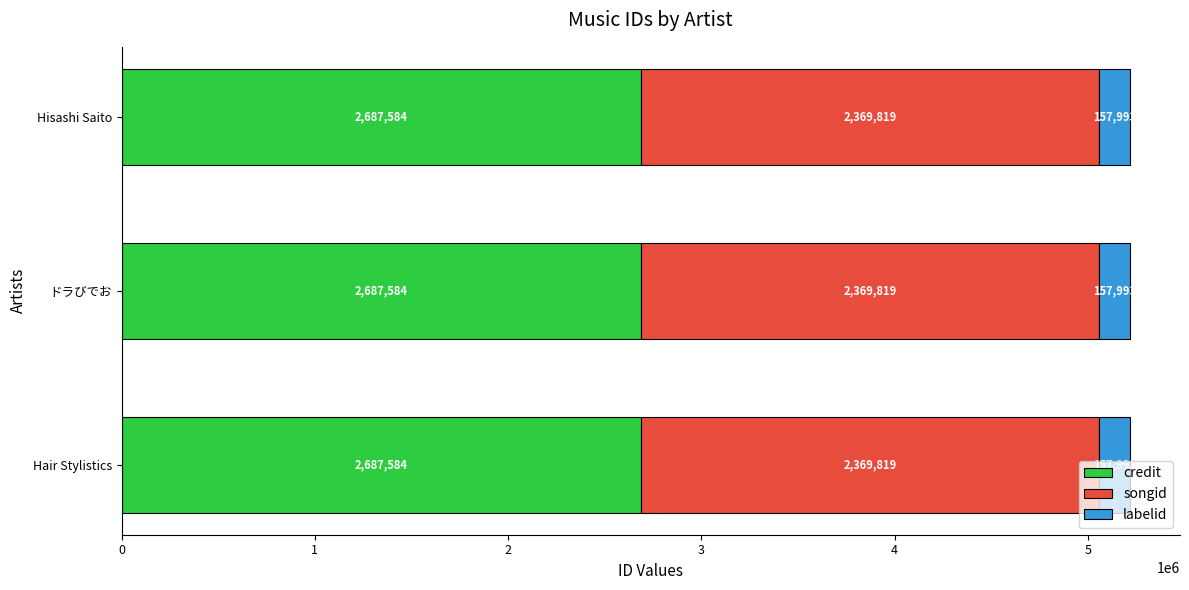

What value does the credit series have at Hisashi Saito?

2687584